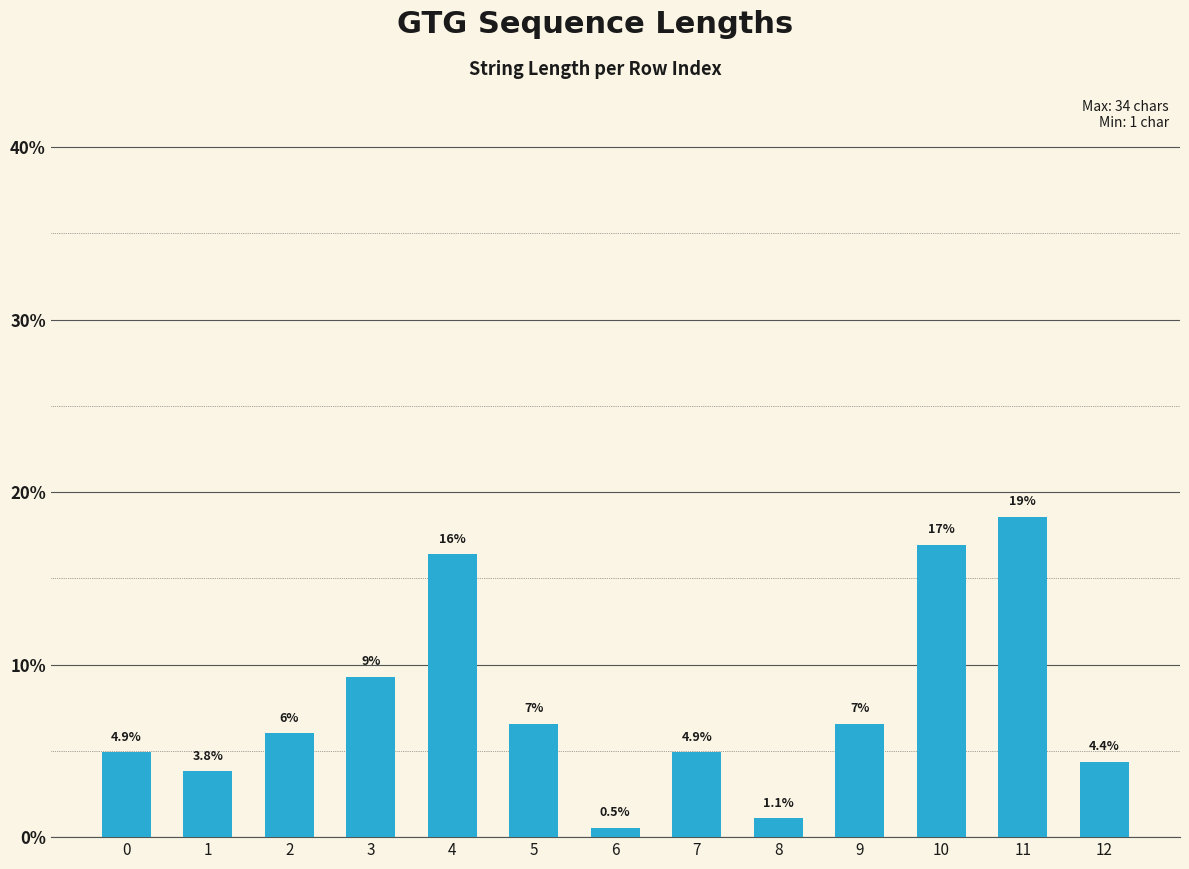

What is the minimum value shown in the chart?

0.5